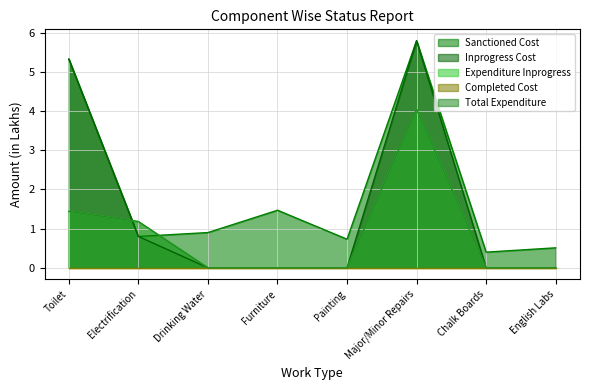

Does the chart display data point markers on the line(s)?

No